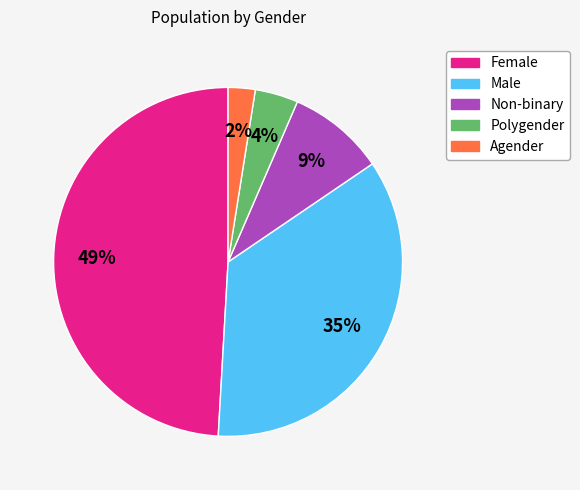

Which slice is the largest?

Female